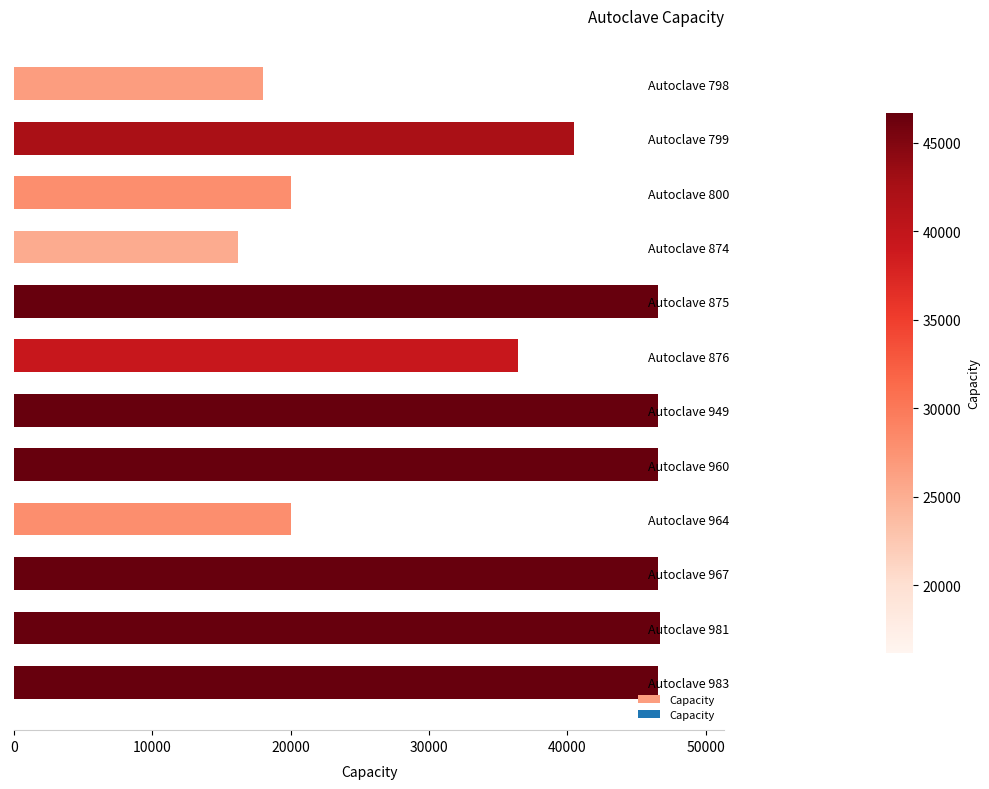

Approximately how many times larger is the value at Autoclave 967 compared to Autoclave 964?

2.3